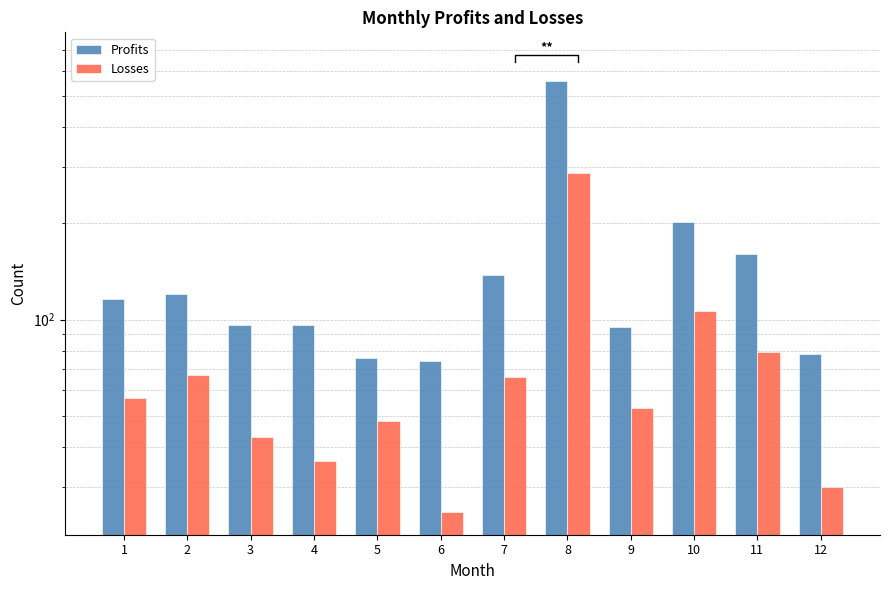

The Losses series shows 29 at 5. True or false?

False